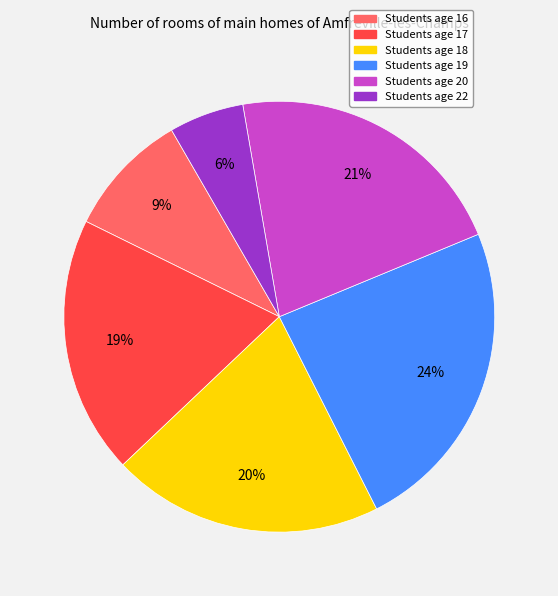

Is there any slice that represents more than half of the pie?

No